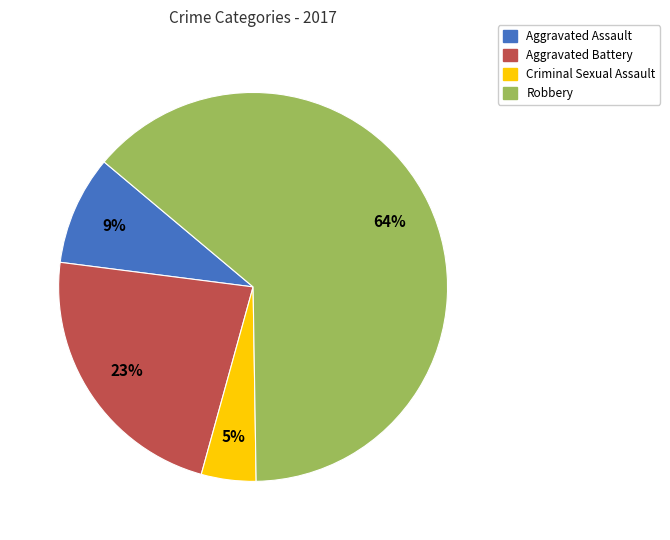

Is the sum of Robbery and Criminal Sexual Assault greater than half?

Yes